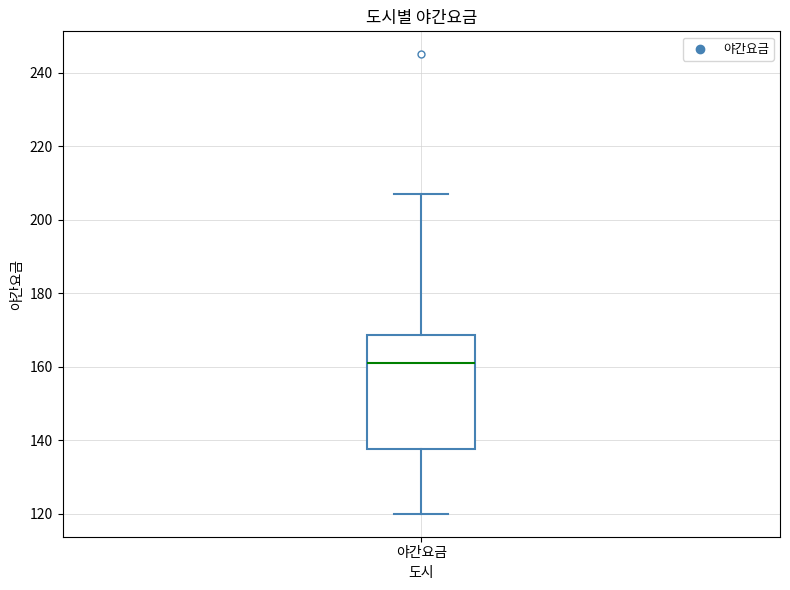

Transcribe this box plot: give where the median line is, the range the box spans, and where the two whiskers end, as read against the y-axis. The values are not printed on the chart, so give them approximately, as read against the axis.

median 162, box 138 to 168, whiskers 120 to 208